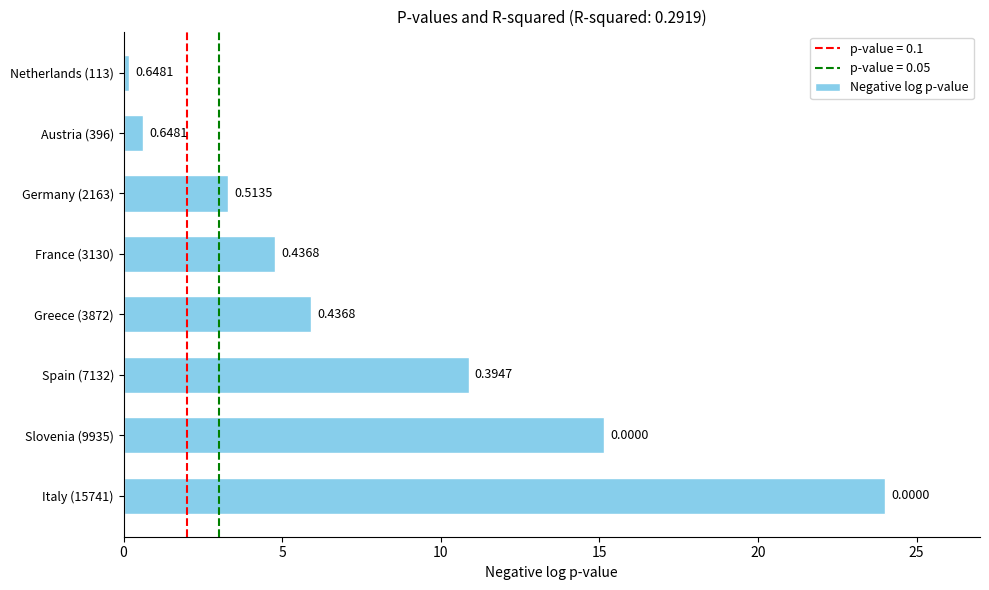

How many bars are there in total?

8